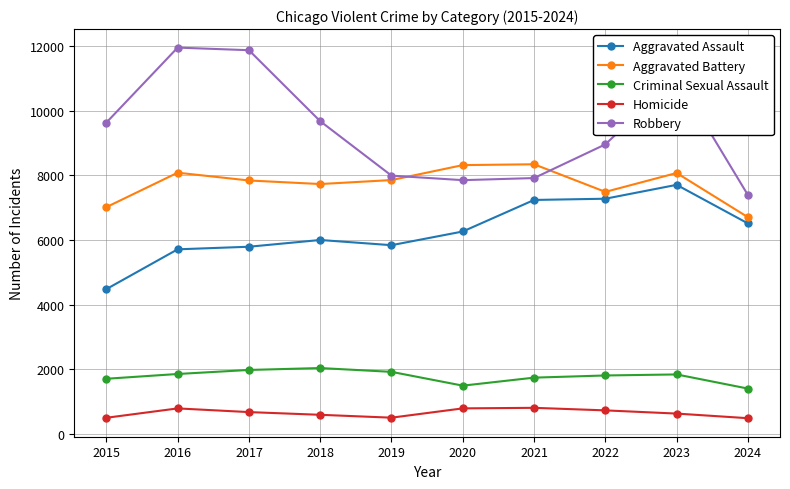

What is the spread (max minus min) of values at 2018?

9093